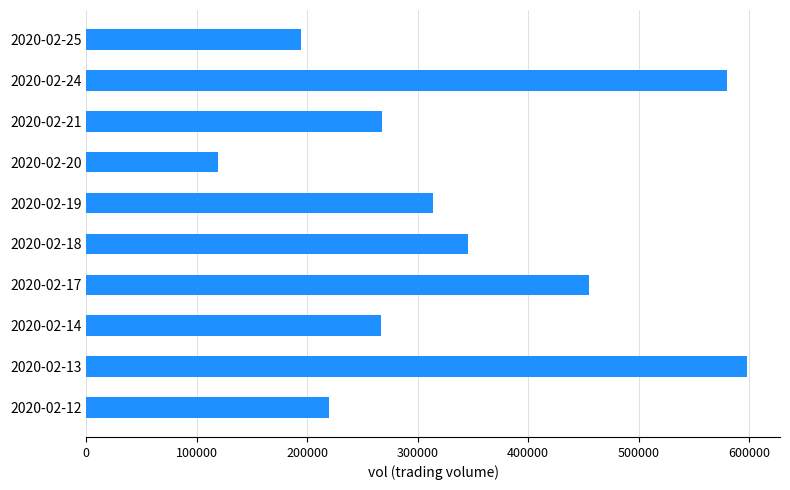

Read the value at 2020-02-14.

266400